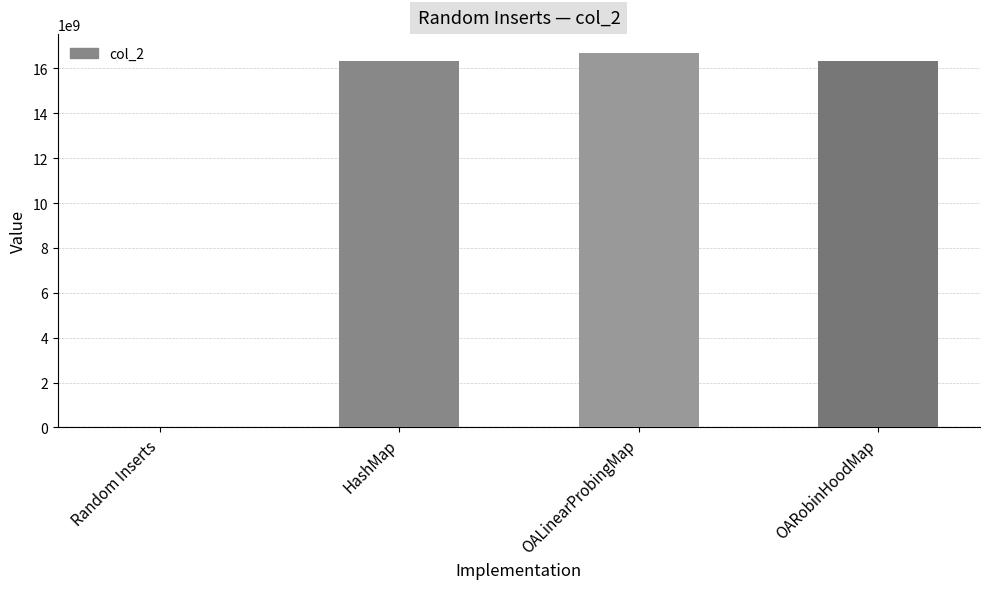

What is the maximum value shown in the chart?

16692474401